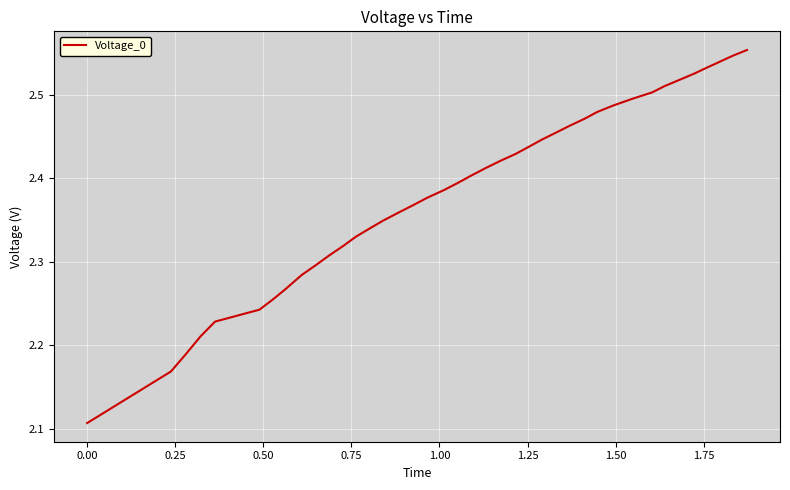

What is the difference between the maximum and minimum values?

0.4